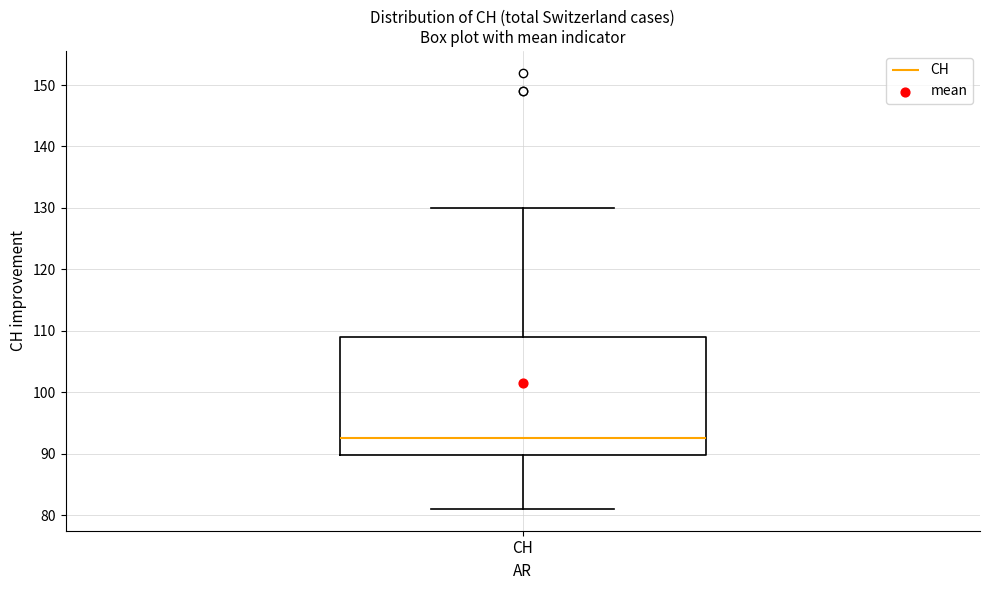

Where does the upper whisker of the box for CH end on the y-axis? The values are not printed on the chart, so give them approximately, as read against the axis.

130